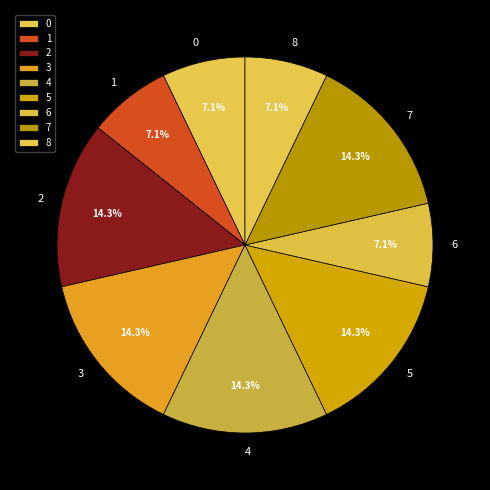

Count the number of slices in the pie.

9